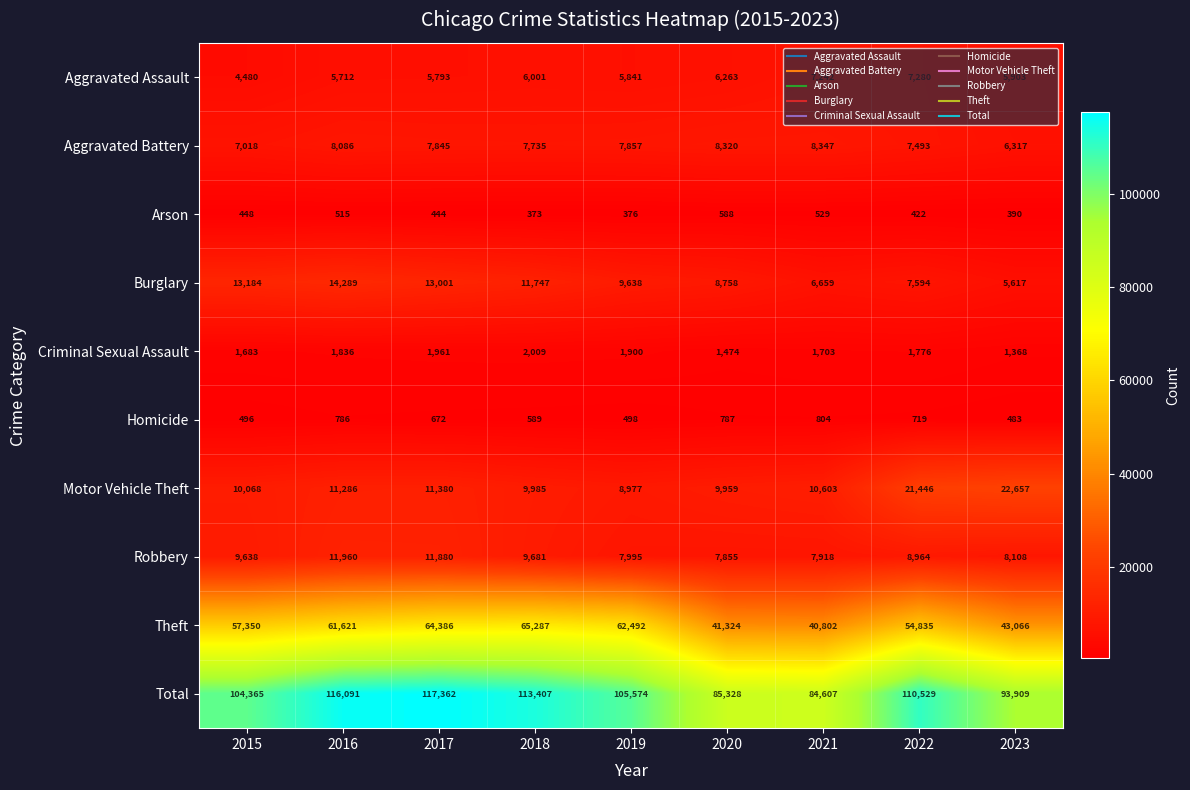

What is the spread (max minus min) of values at 2020?

84740